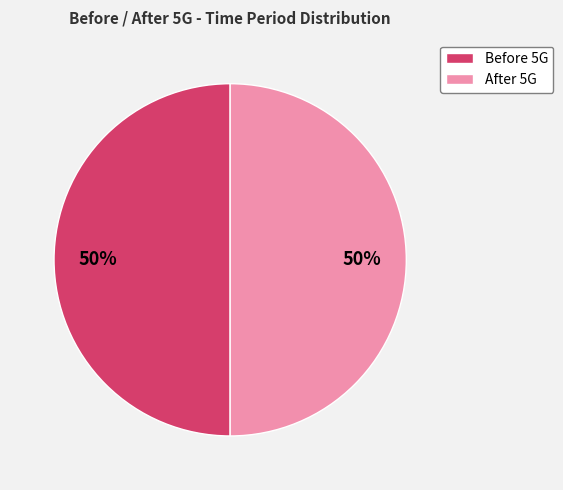

To the nearest percent, what is the difference between the largest and smallest slice percentages?

0%